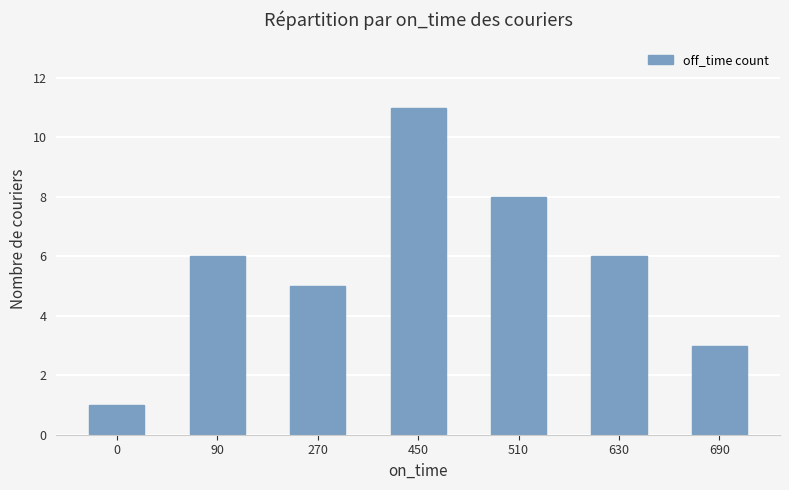

How many data points are less than 6?

3